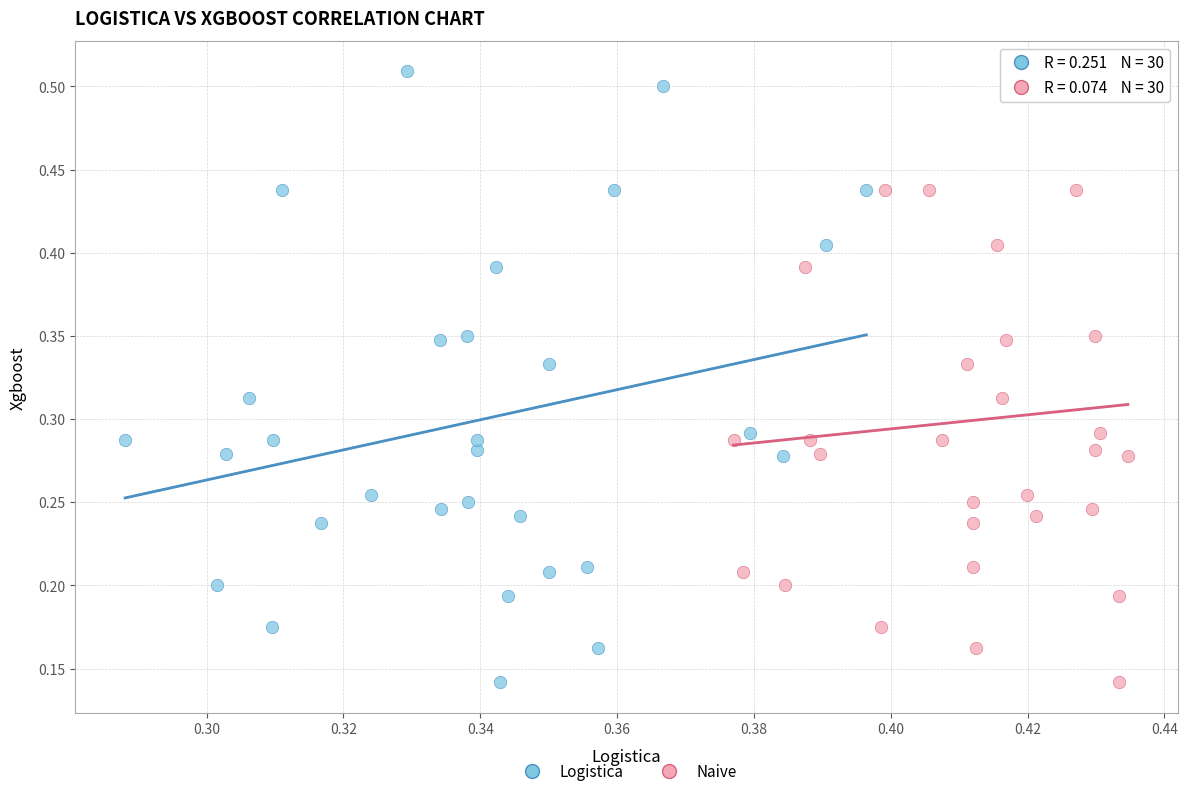

What are all the series names shown in the legend?

Logistica, Naive